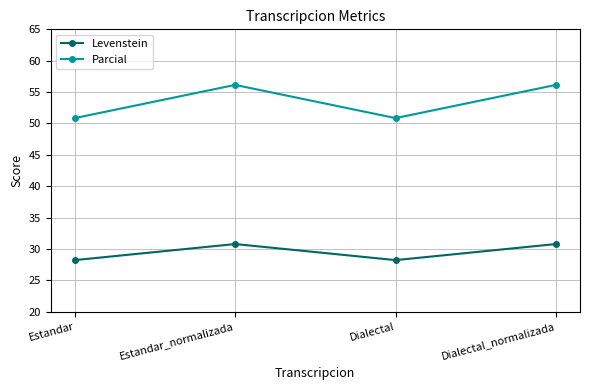

What is the highest value of the Parcial series?

56.1